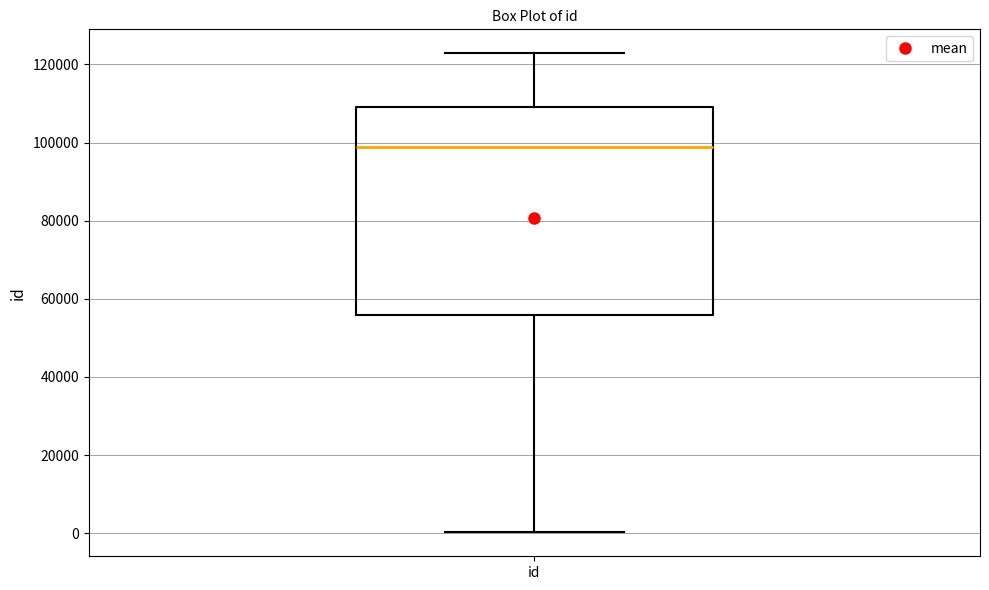

Read this box plot against the y-axis: the position of the median line, the range covered by the box, and the ends of both whiskers. The values are not printed on the chart, so give them approximately, as read against the axis.

median 98000, box 56000 to 110000, whiskers 0 to 122000